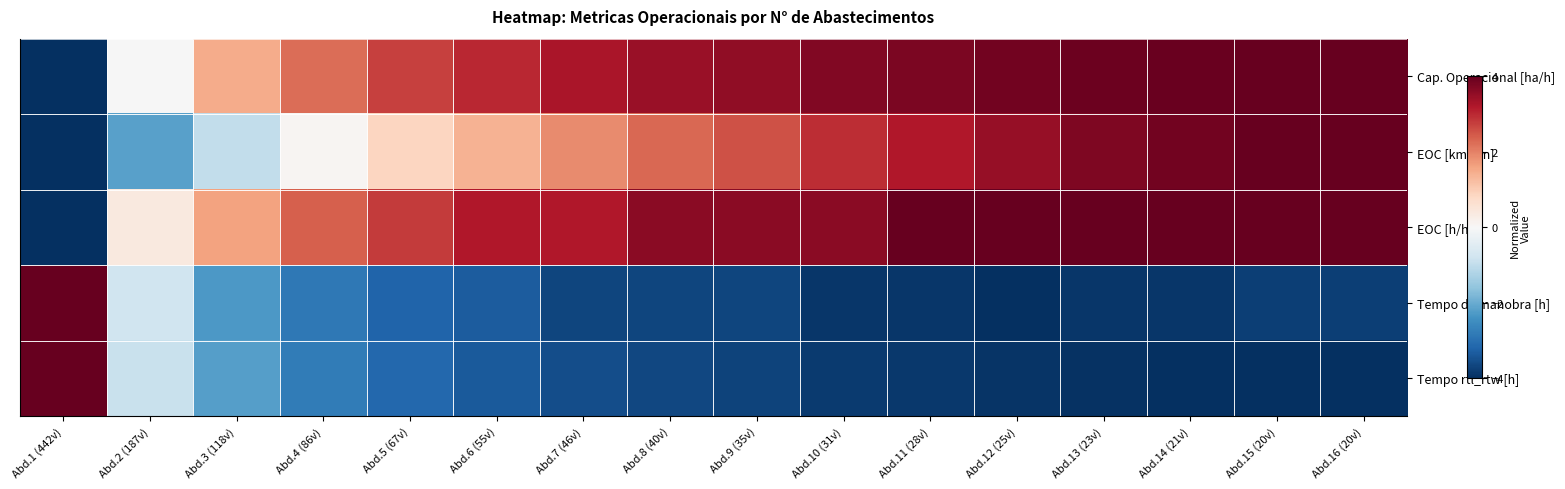

Which has a higher value, Abd.2 (187v) or Abd.8 (40v)?

Abd.8 (40v)